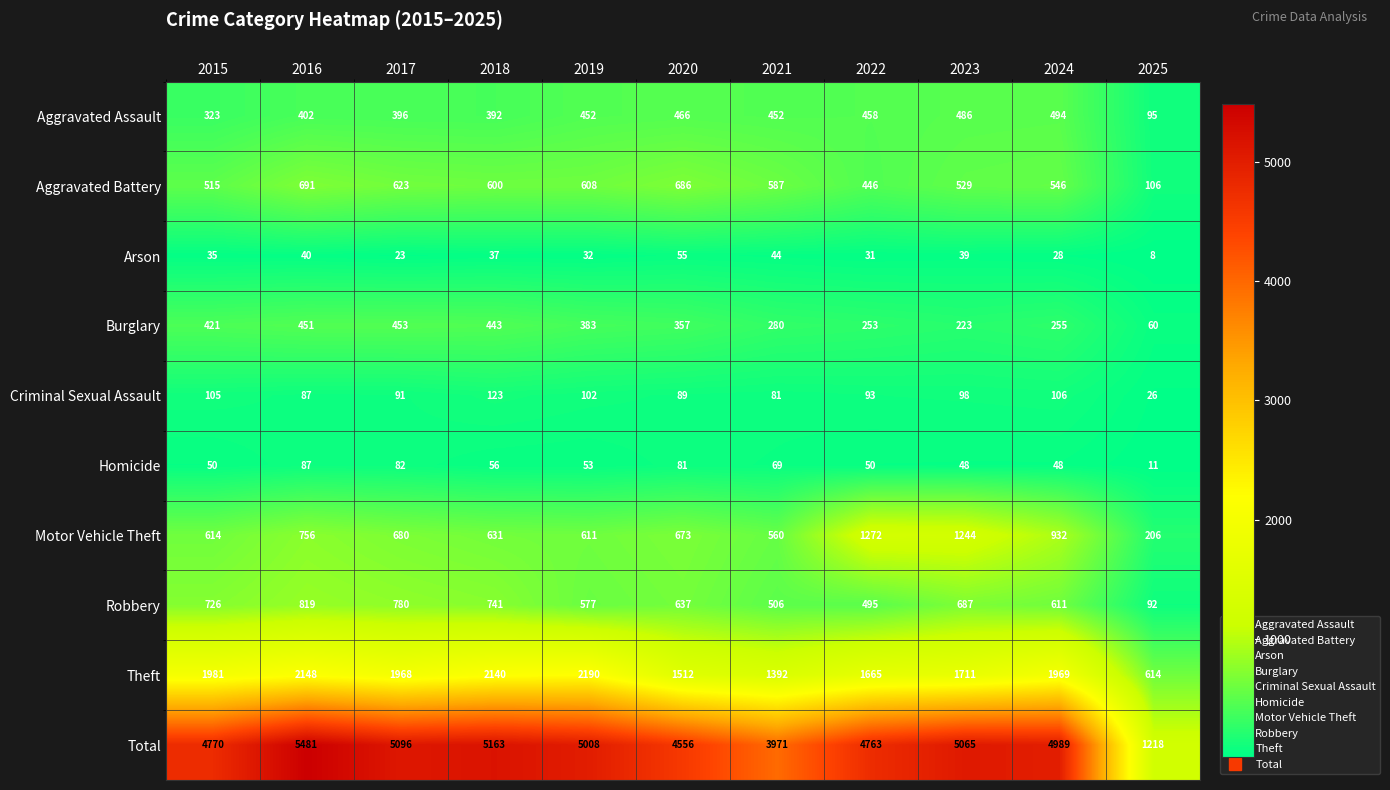

The Total series shows 5008 at 2019. True or false?

True